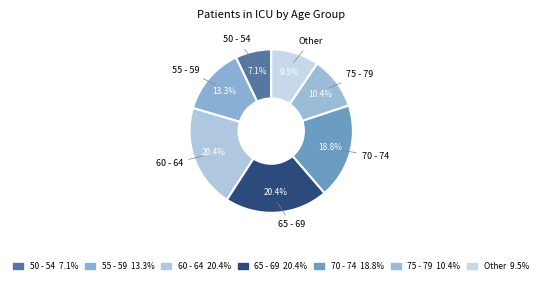

What is the ratio of the value at 60 - 64 to the value at 70 - 74?

1.1